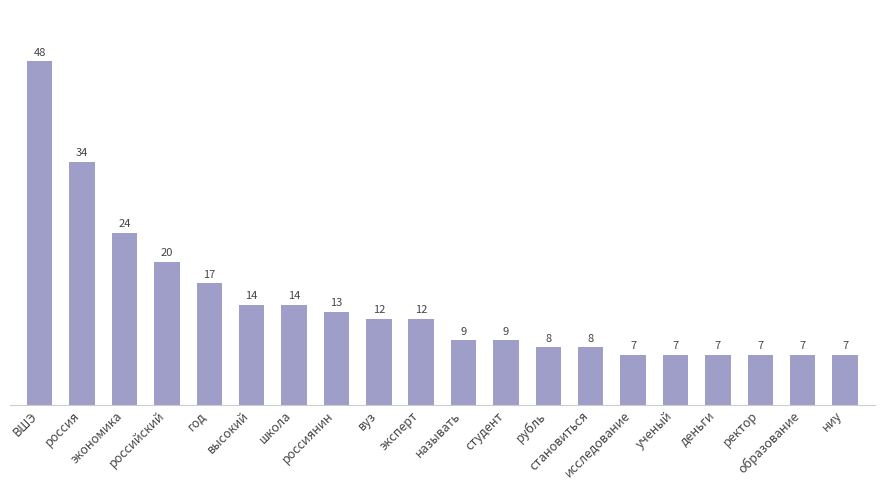

True or false: the data shows 7 at ученый.

True